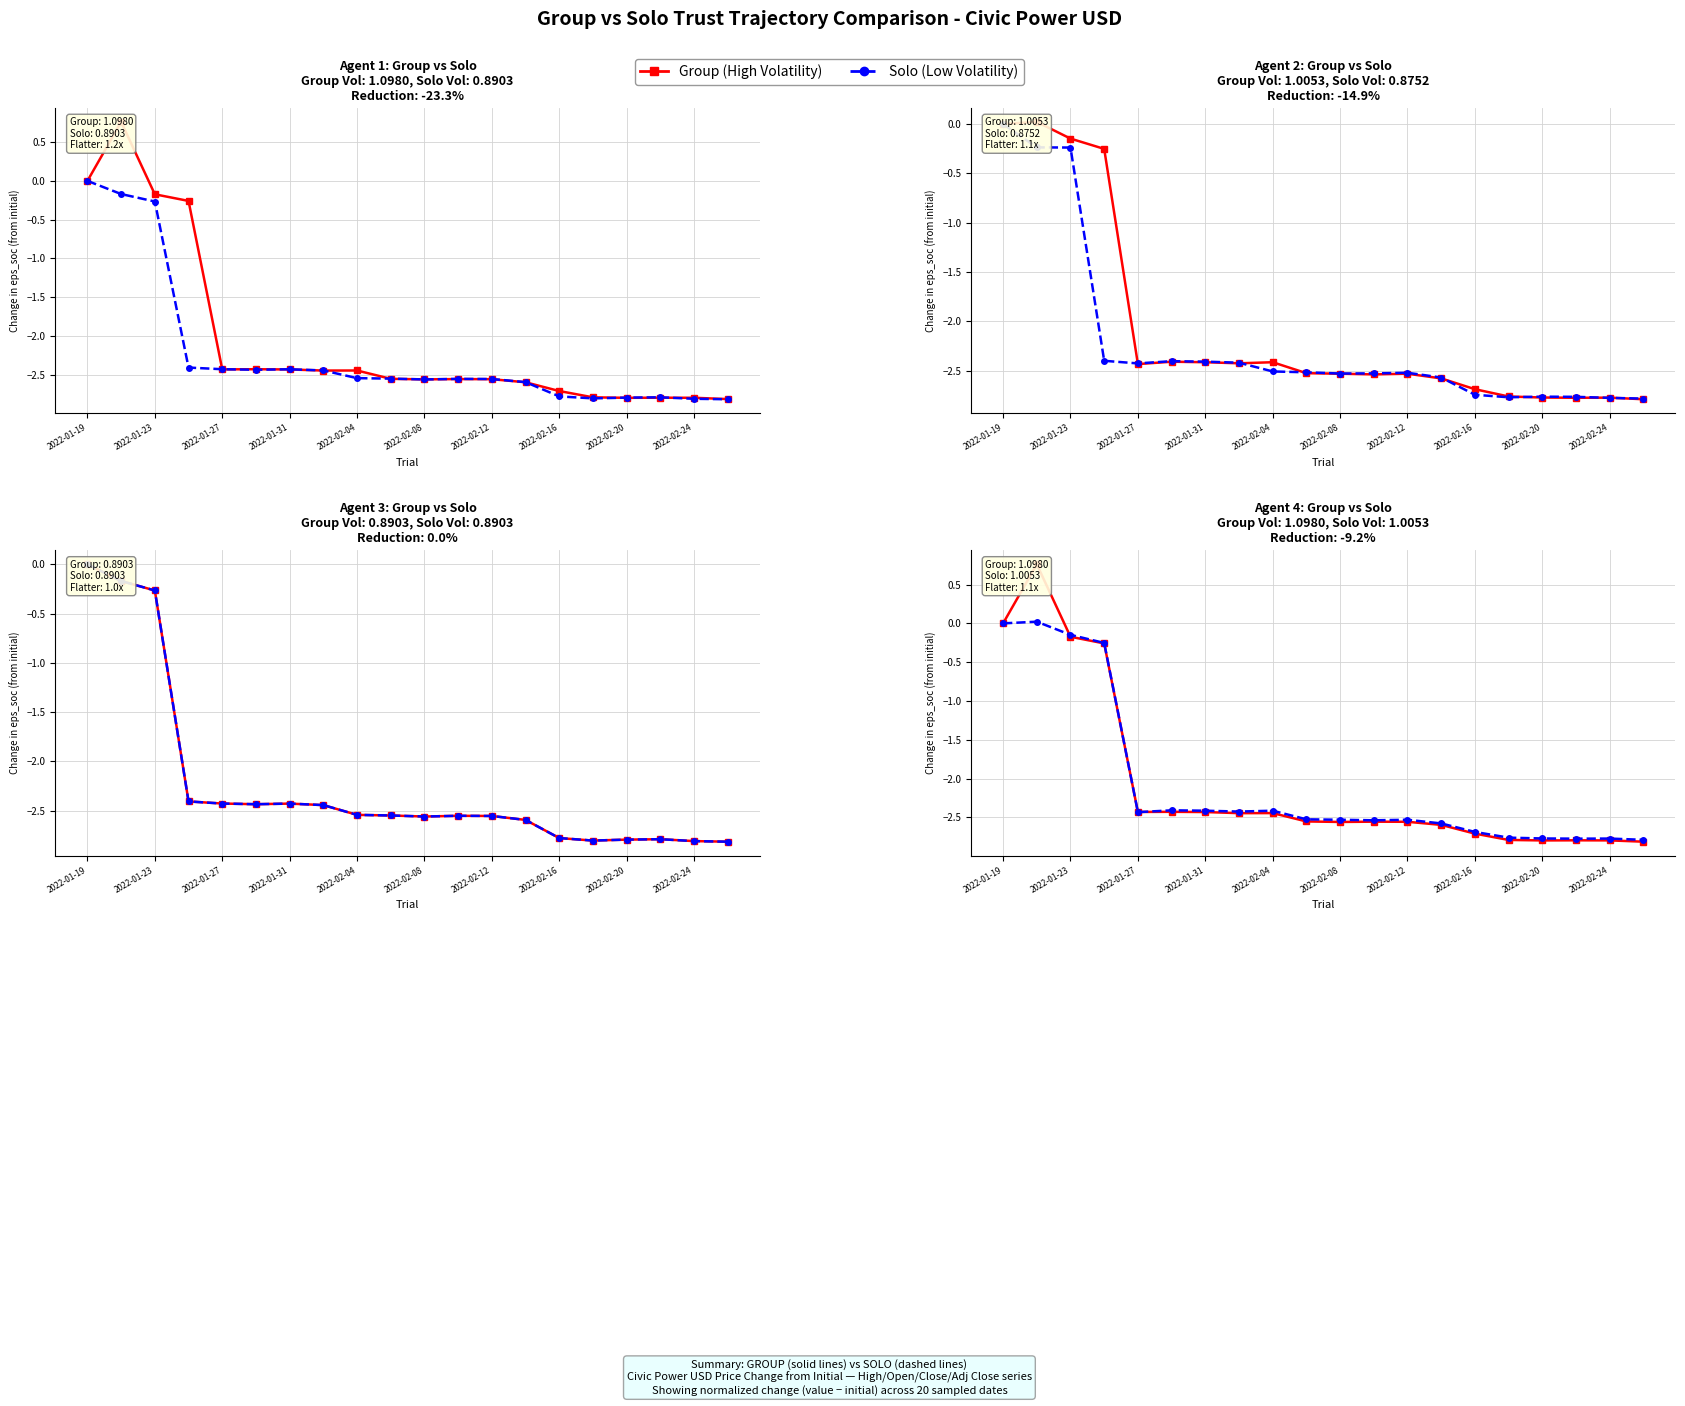

What is the total value across all series at 13?

-15.5